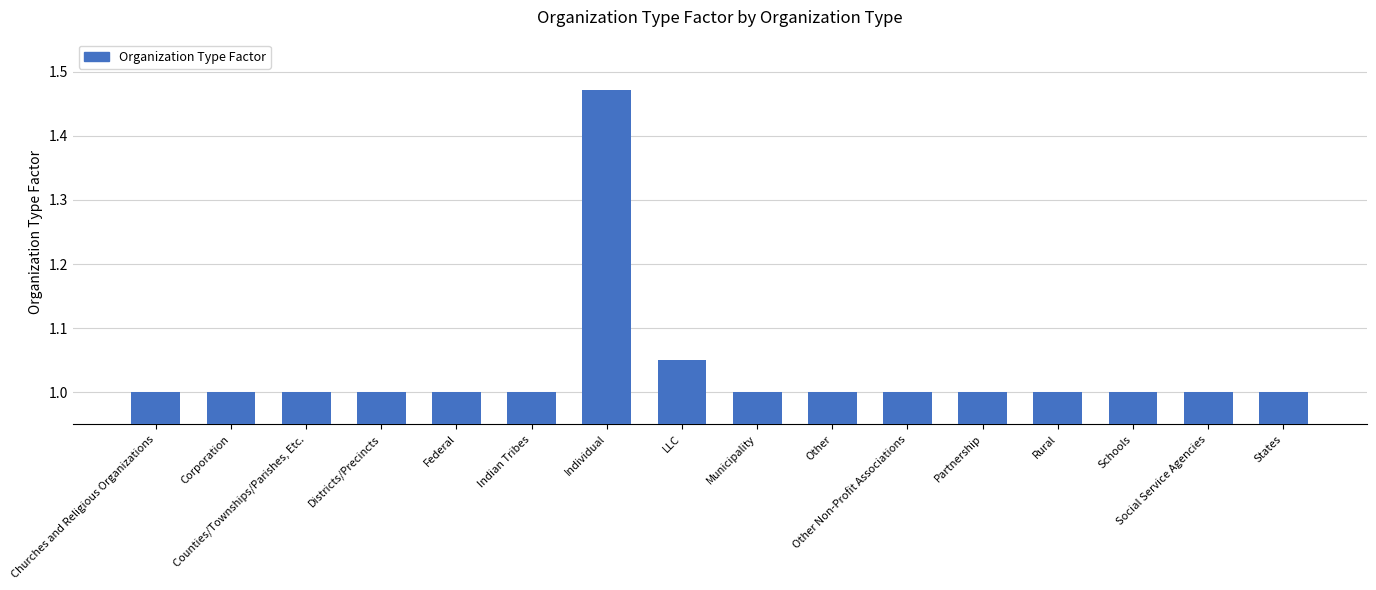

What is the minimum value shown in the chart?

1.0